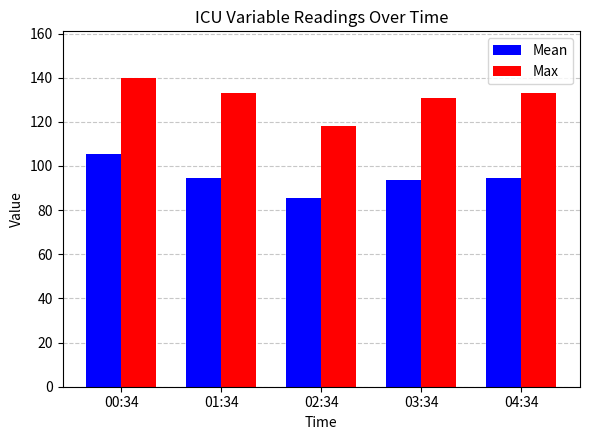

What is the minimum value for Max?

118.0